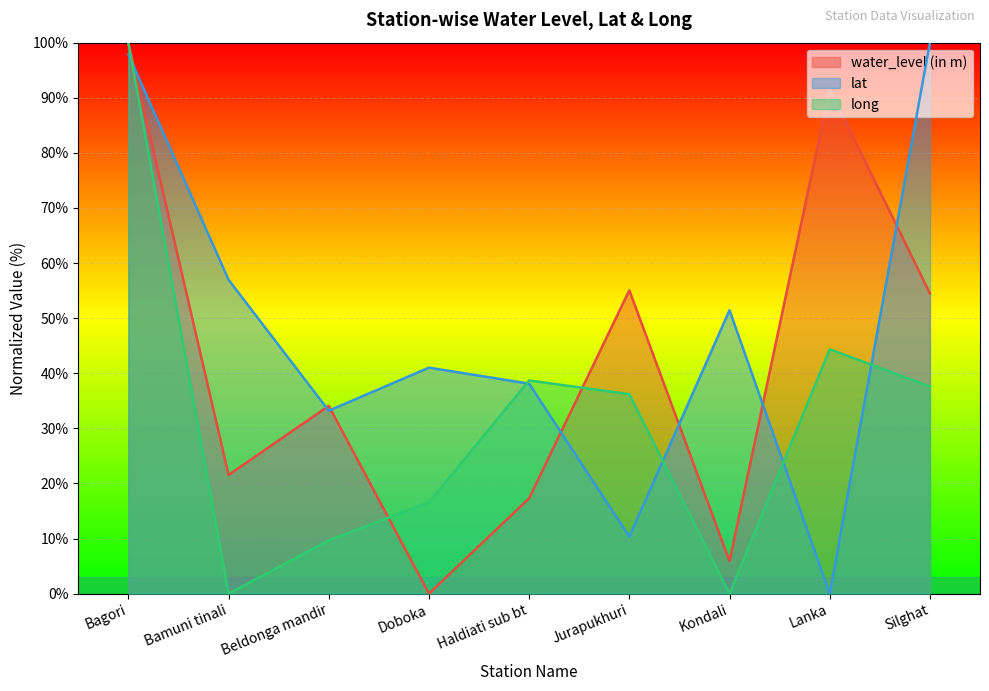

What is the sum of the lat values at Lanka and Bamuni tinali?

57.0